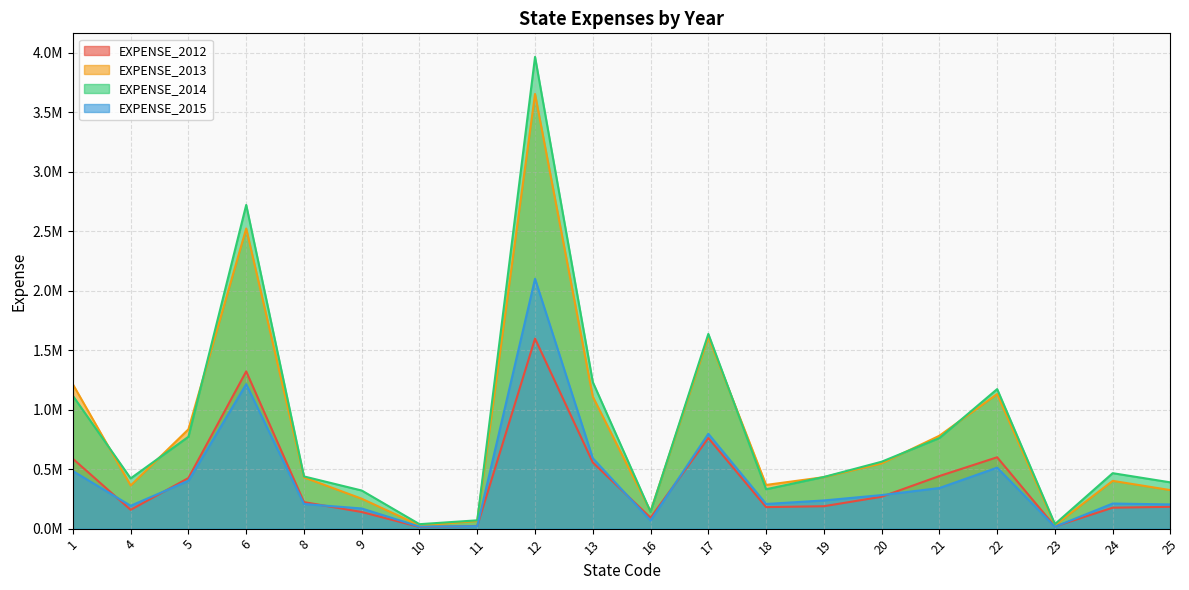

Reading left to right, extract all data points from this chart.

EXPENSE_2012: 587268.2	158209.0	425622.5	1322245.3	223021.6	139746.5	13726.1	22503.7	1598011.8	556308.5	91774.9	762198.5	180888.8	188459.4	268038.7	442254.3	600141.5	18163.8	176070.4	183490.7
EXPENSE_2013: 1213003.7	363041.2	835377.9	2523910.2	431038.7	251391.5	27142.0	64065.6	3655311.7	1109728.4	144728.4	1612559.7	367509.9	432778.7	548672.9	781265.5	1132036.8	28809.4	401761.7	323810.7
EXPENSE_2014: 1116591.7	422673.8	772620.3	2722116.0	439097.9	320481.0	37415.0	69826.3	3966889.7	1232460.7	140760.1	1637332.2	331195.1	434386.6	562658.8	761706.7	1173365.5	38206.1	466331.7	389013.3
EXPENSE_2015: 484098.5	192376.5	402686.6	1214840.3	207186.9	169416.0	17085.4	20598.4	2101294.1	592025.4	68006.3	797704.6	207389.9	236932.9	282124.5	341620.3	512925.0	15904.9	211038.1	203556.6